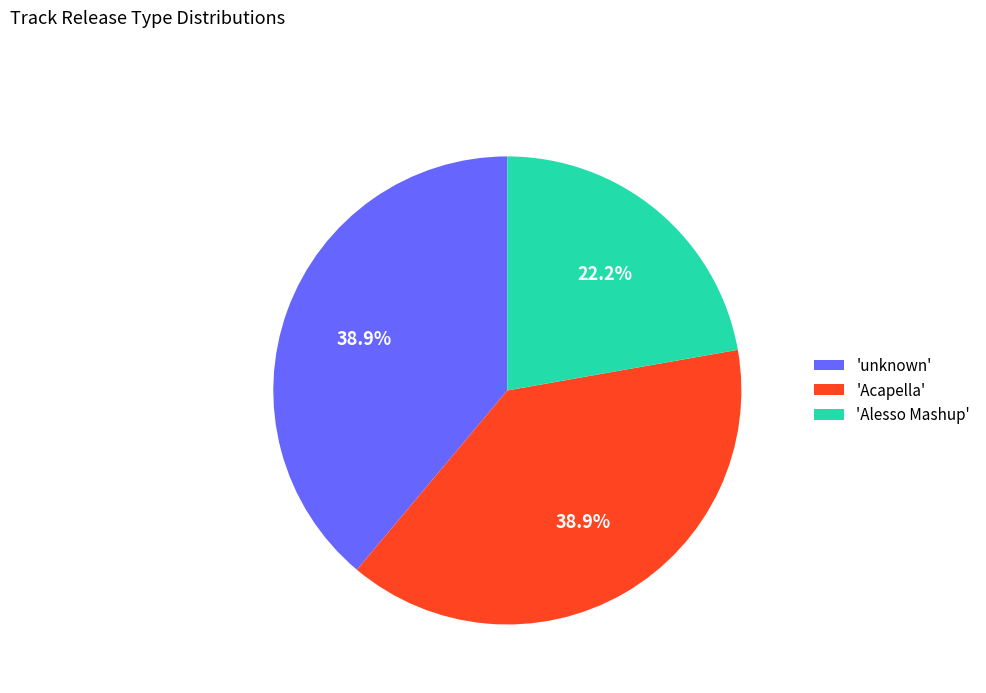

What is the smallest slice in the pie chart?

'Alesso Mashup'